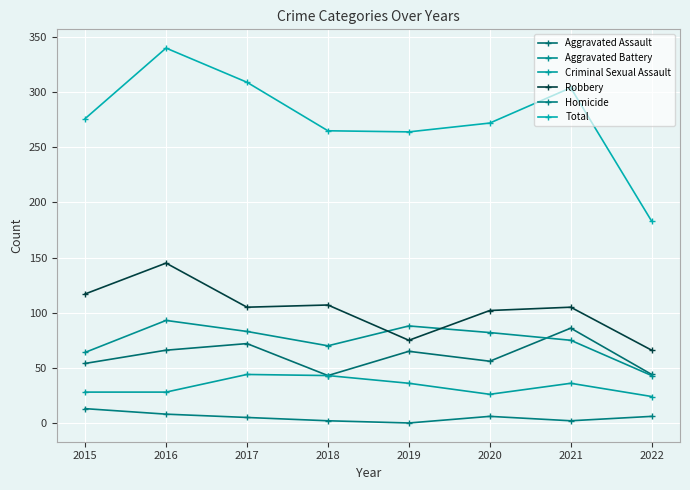

What is the value of the Homicide point at the 8th from the left?

6